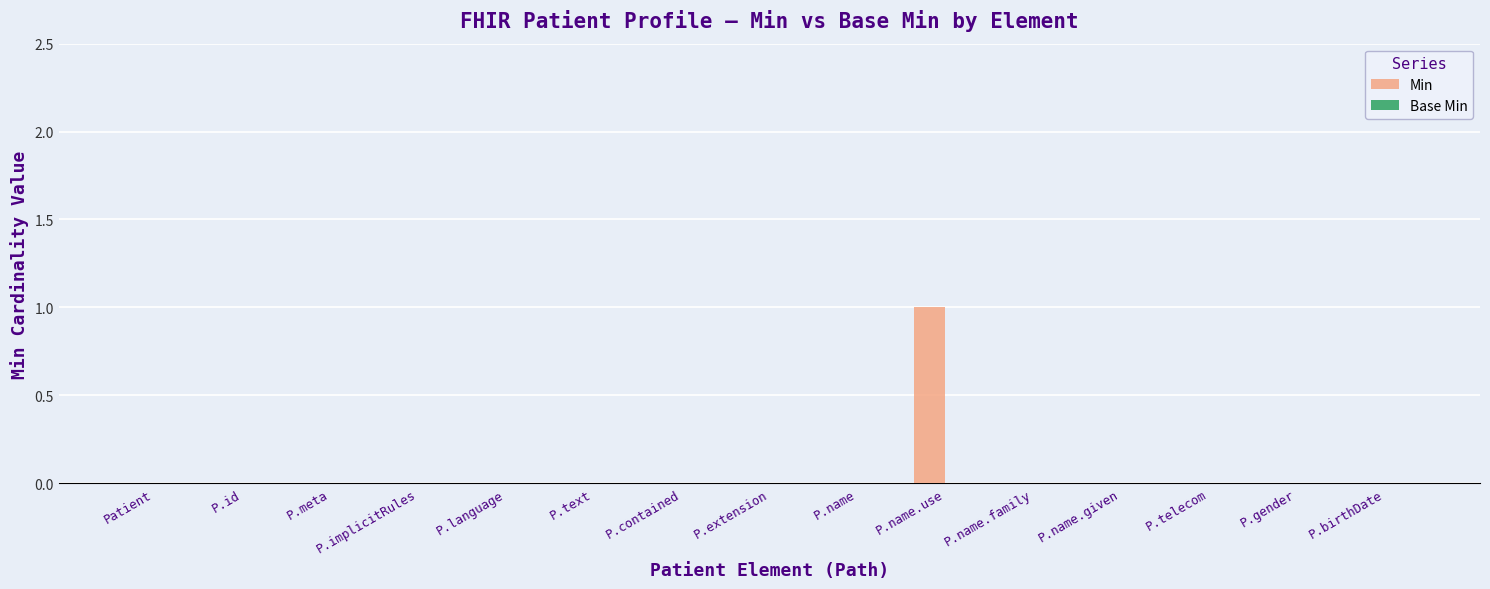

Which has a higher value, P.name.use or Patient?

P.name.use